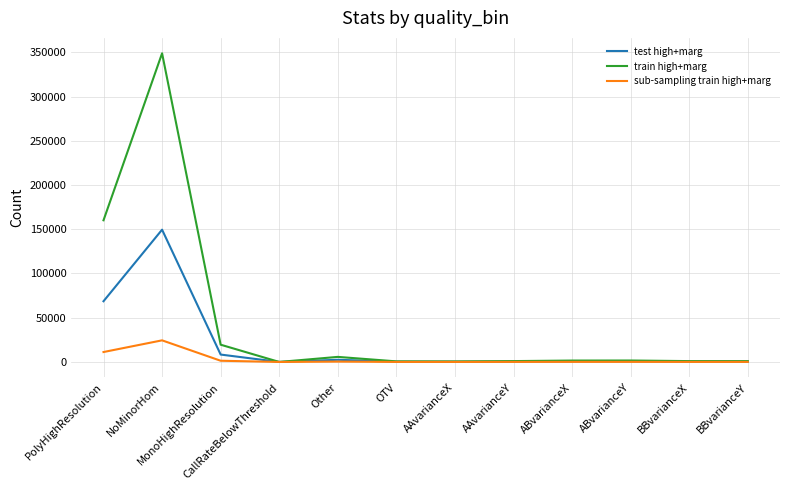

What is the total value across all series at MonoHighResolution?

29231.4